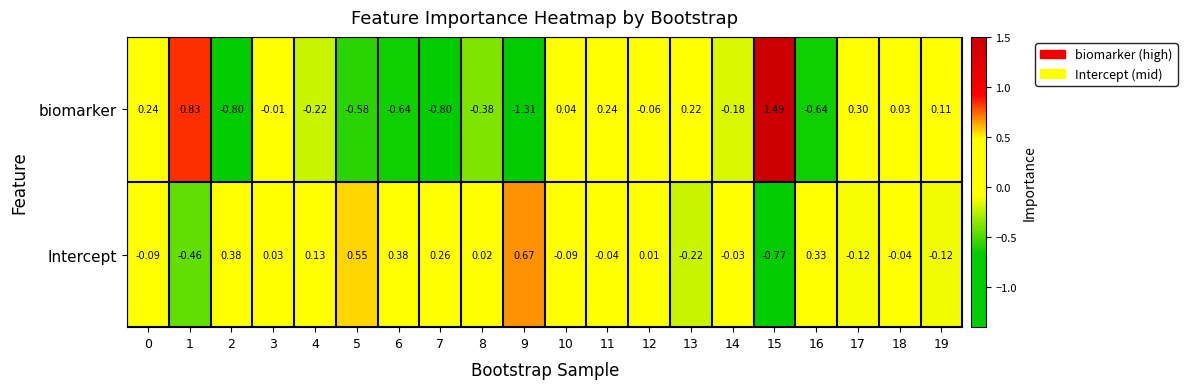

Which series changed the most between 11 and 17?

Intercept